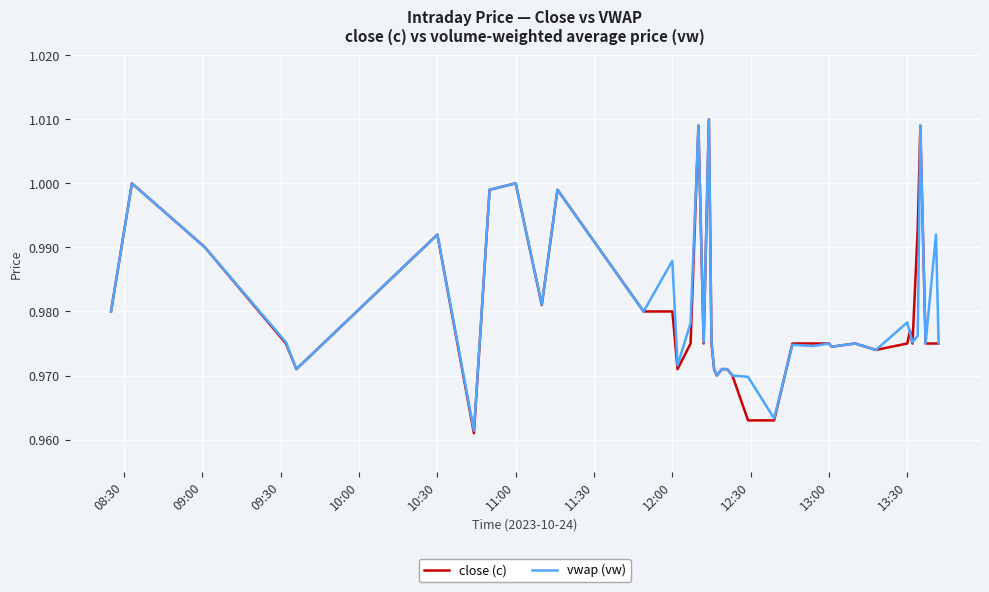

Which series has the widest spread of values?

close (c)